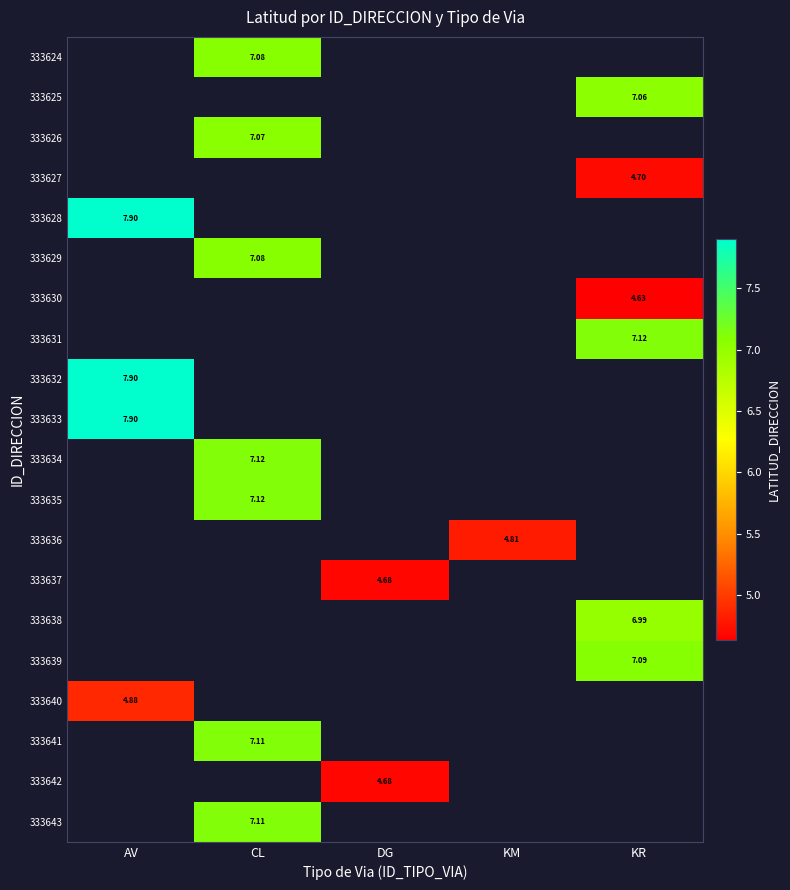

Which category has the highest value across all series?

AV